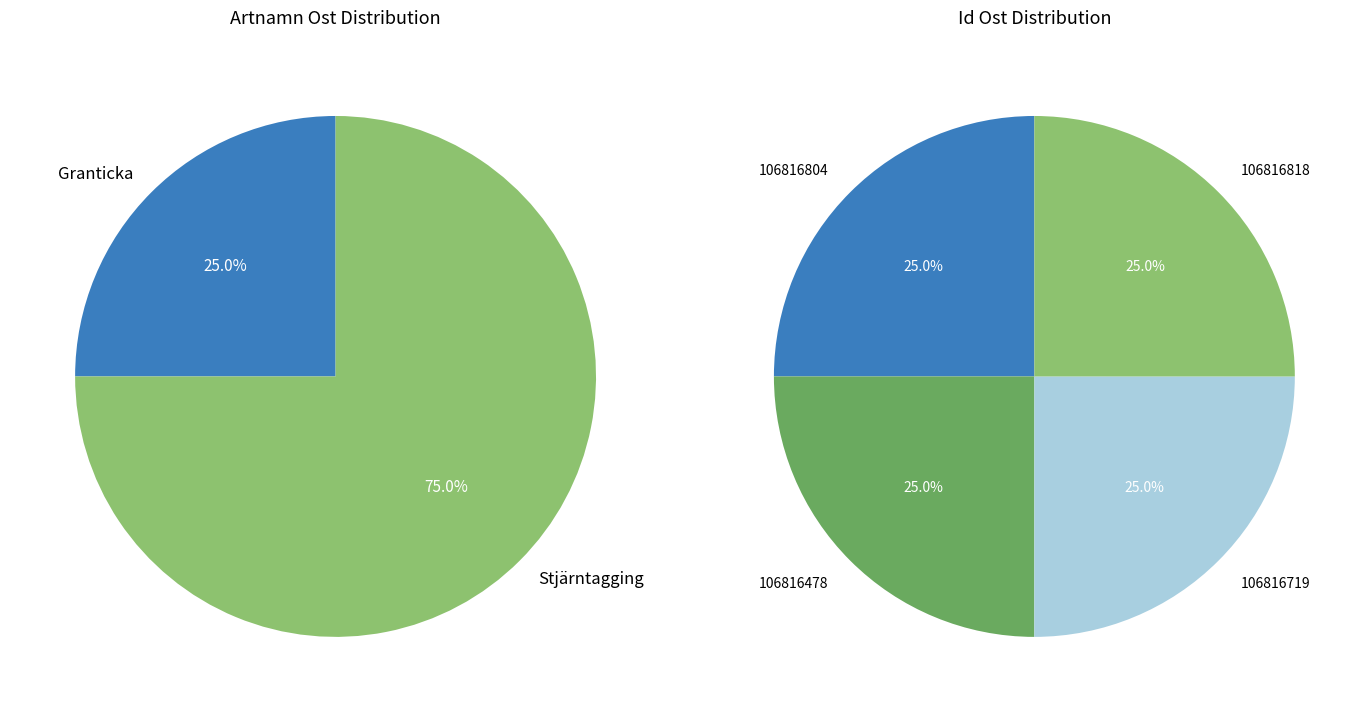

Rank the categories by value from highest to lowest.

106816818, 106816804, 106816719, 106816478